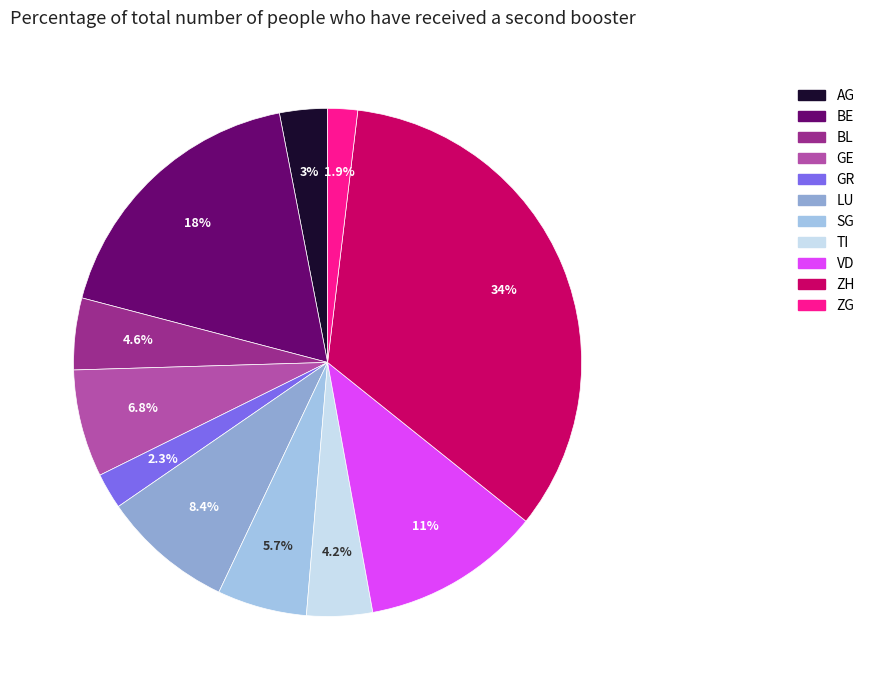

Approximately how many times larger is the value at SG compared to VD?

0.5